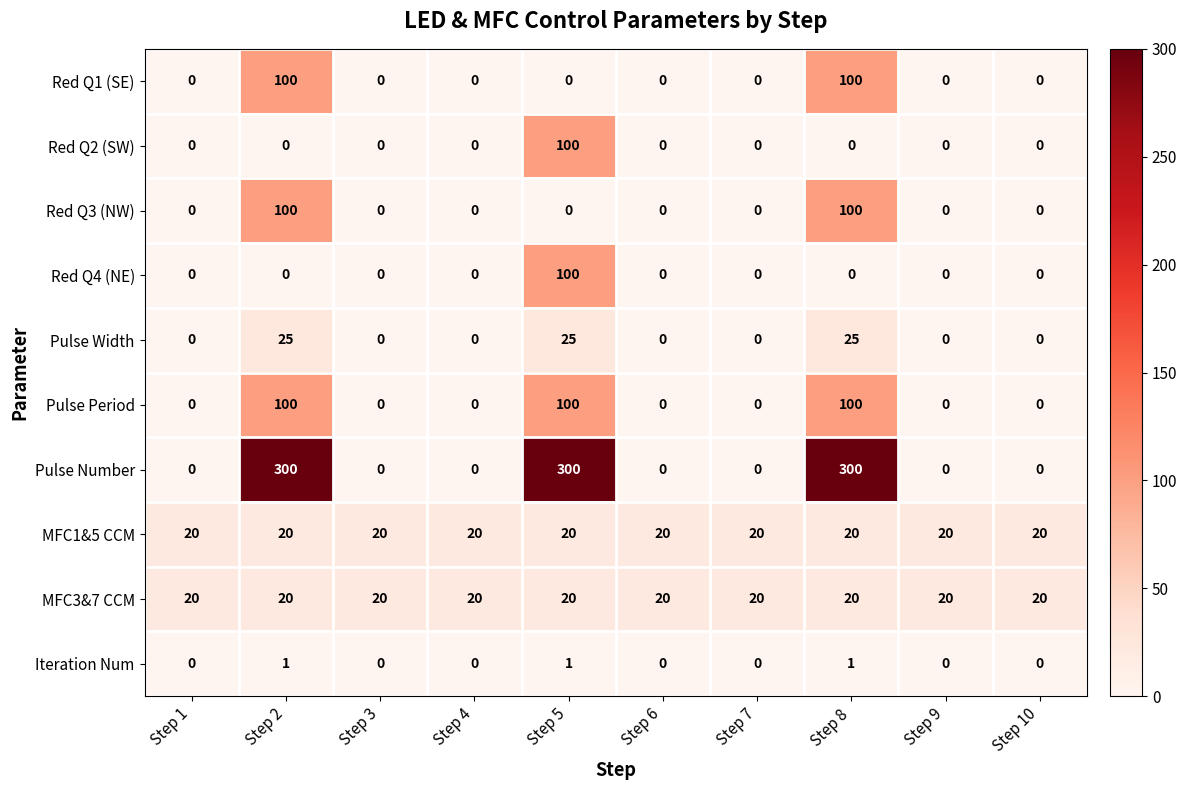

What is the maximum value shown in the chart?

300